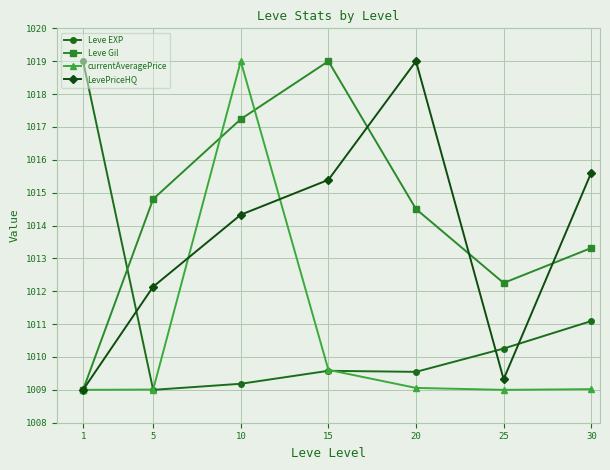

Is the value of Leve EXP at 25 greater than the value of currentAveragePrice at 20?

Yes